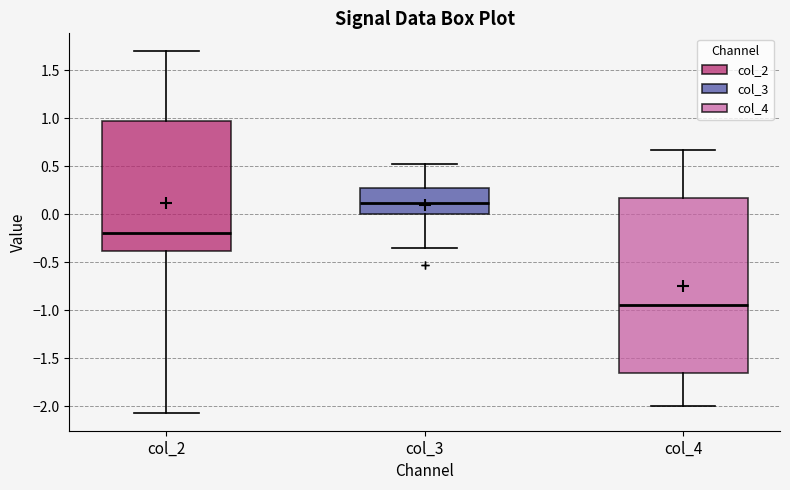

Which box's median line is the lowest?

col_4